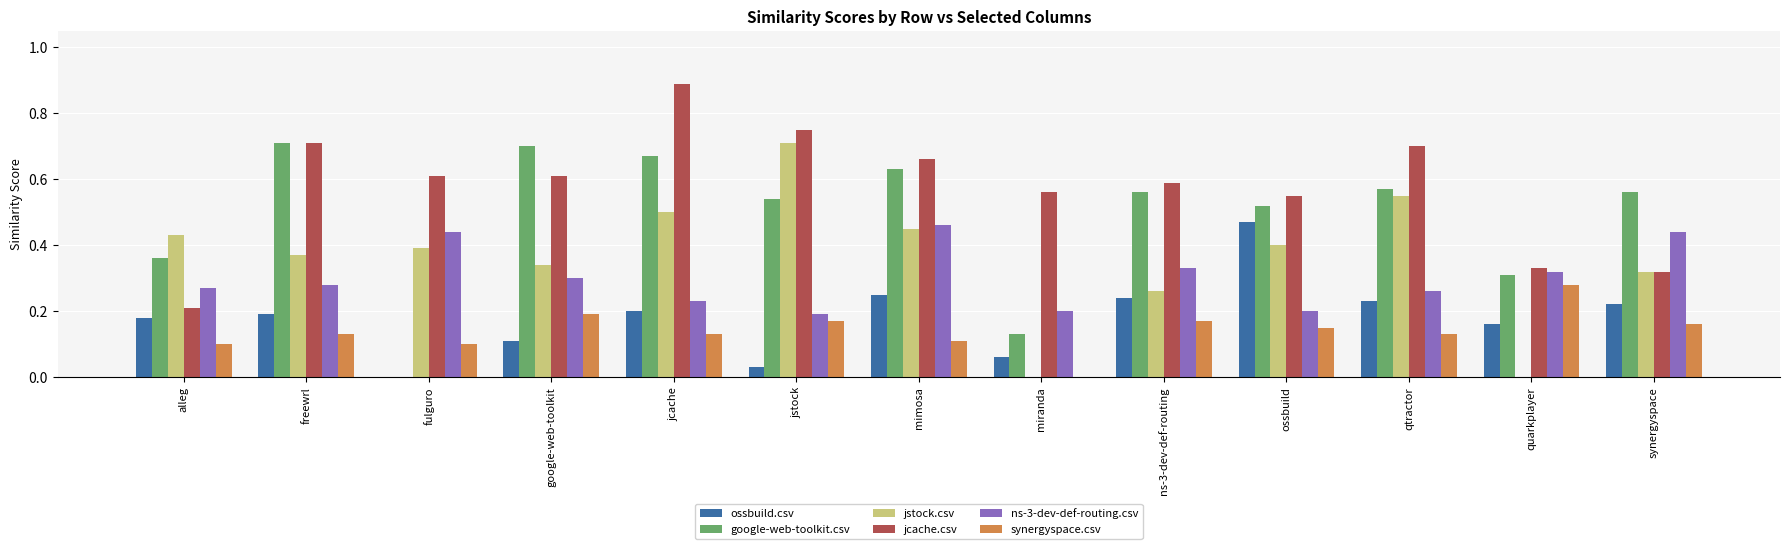

Is the value of synergyspace.csv at miranda greater than the value of google-web-toolkit.csv at miranda?

No